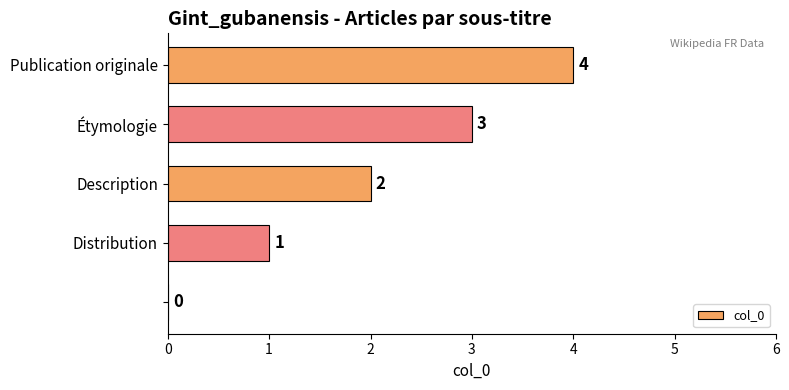

What is the maximum value shown in the chart?

4